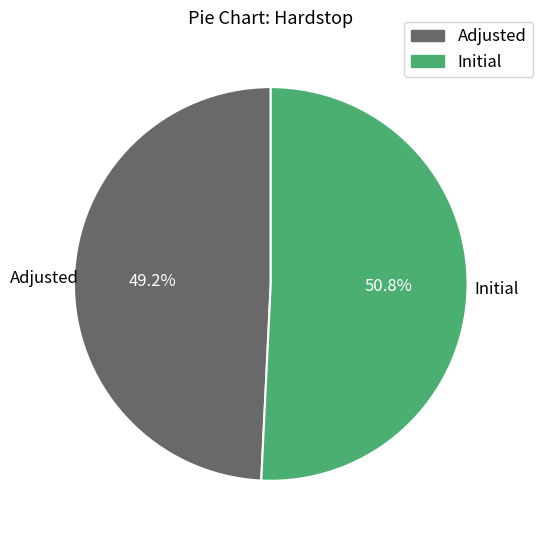

Approximately how many times larger is the value at Initial compared to Adjusted?

1.0